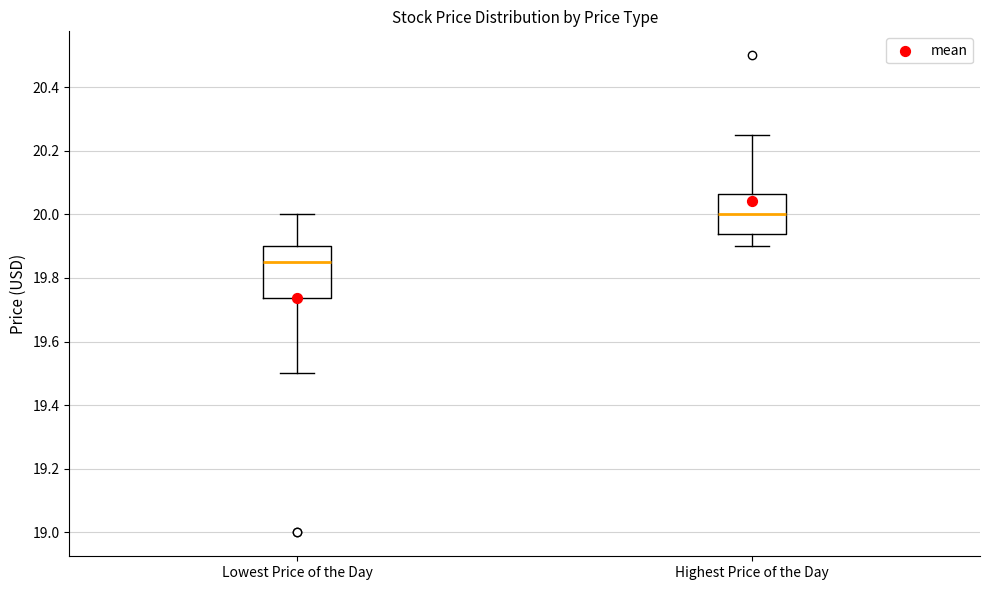

Reading left to right, transcribe this box plot: for each box, give where its median line is, the range the box spans, and where its two whiskers end, as read against the y-axis. The values are not printed on the chart, so give them approximately, as read against the axis.

Lowest Price of the Day: median 19.86, box 19.74 to 19.90, whiskers 19.50 to 20.00
Highest Price of the Day: median 20.00, box 19.94 to 20.06, whiskers 19.90 to 20.26